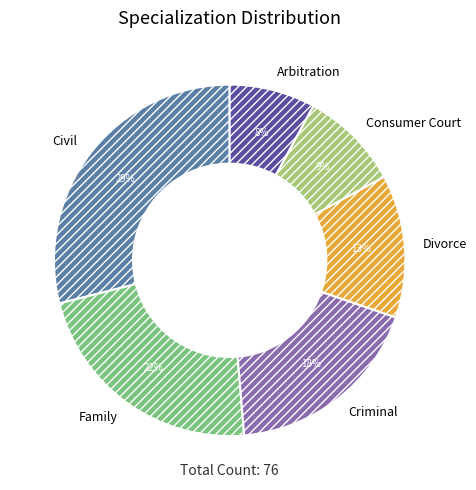

The Civil slice represents 44% of the pie. True or false?

False